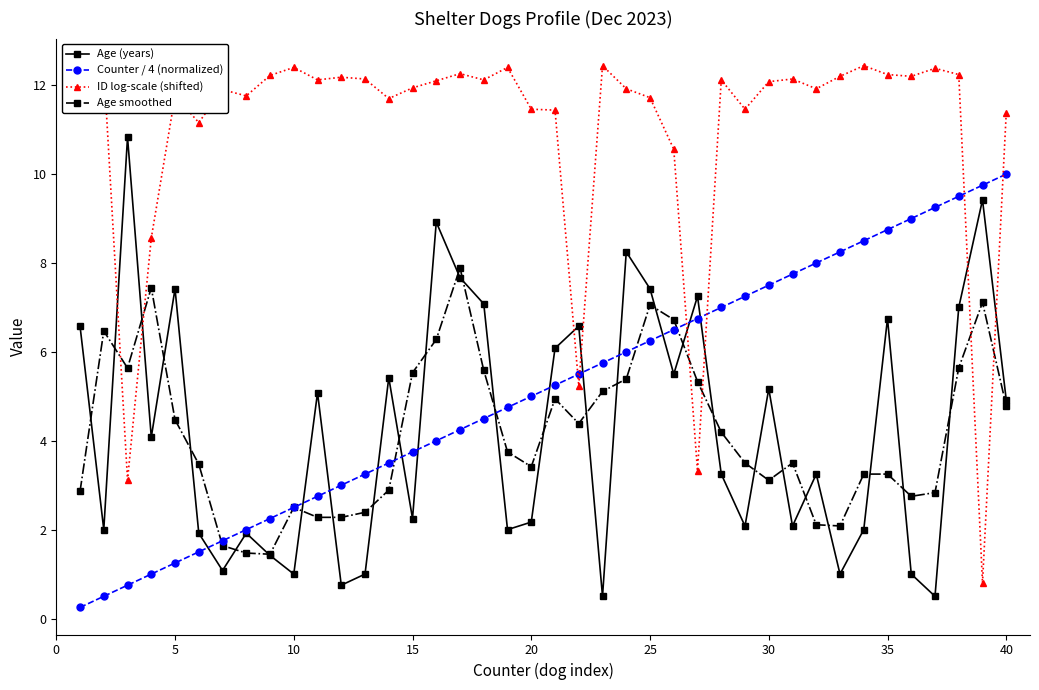

What is the maximum value shown in the chart?

12.4